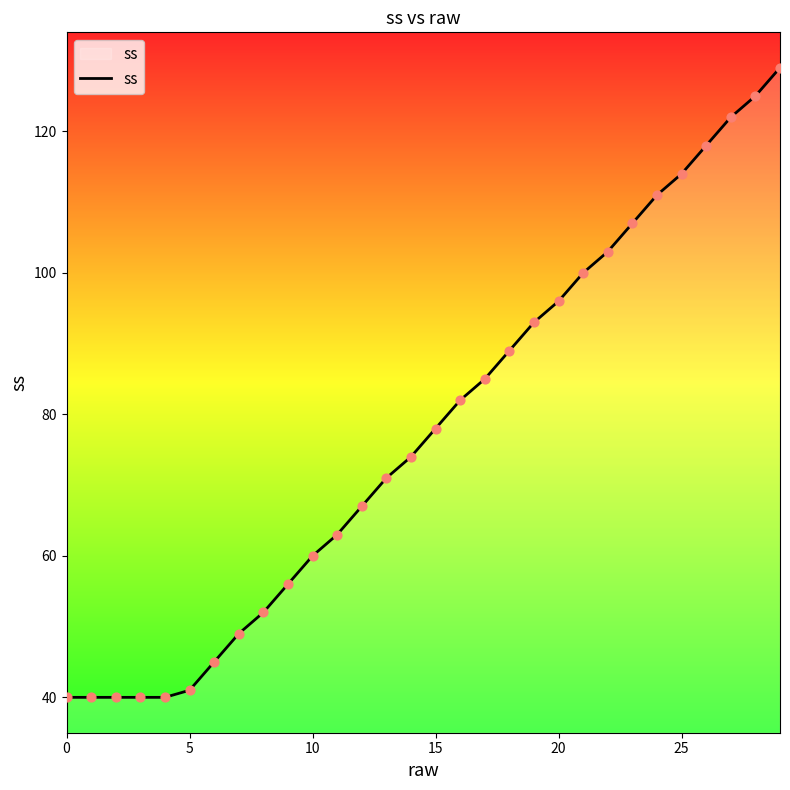

What is the minimum value shown in the chart?

40